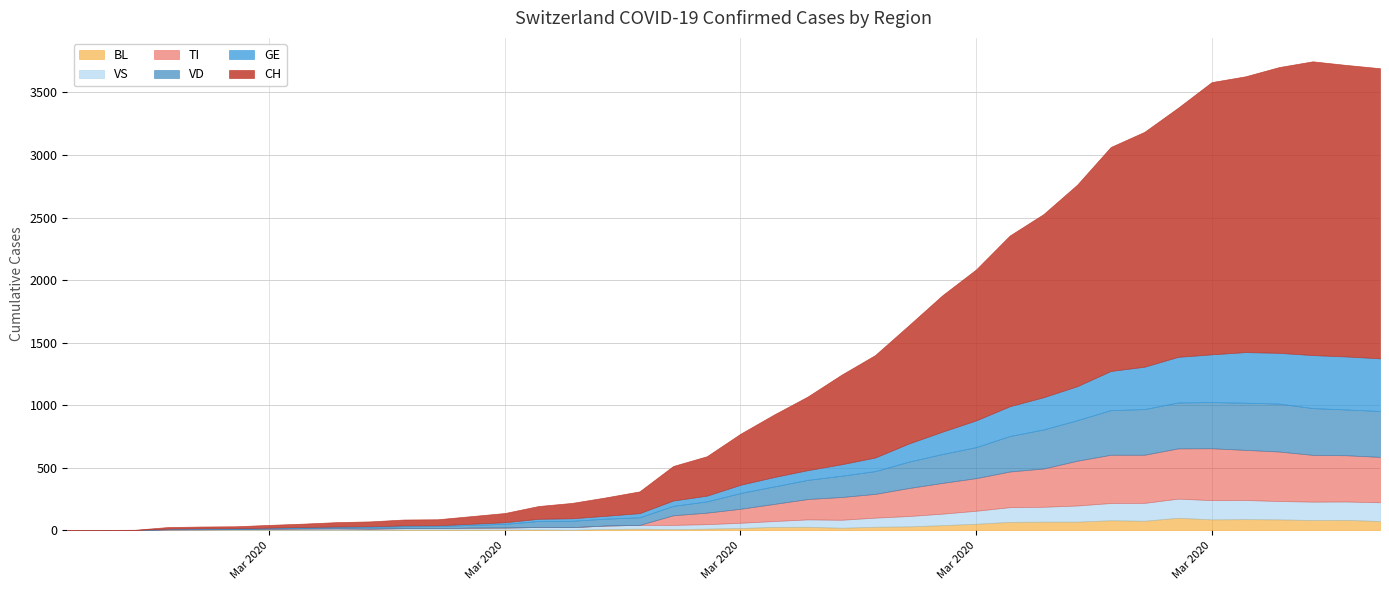

What is the maximum value for CH?

2349